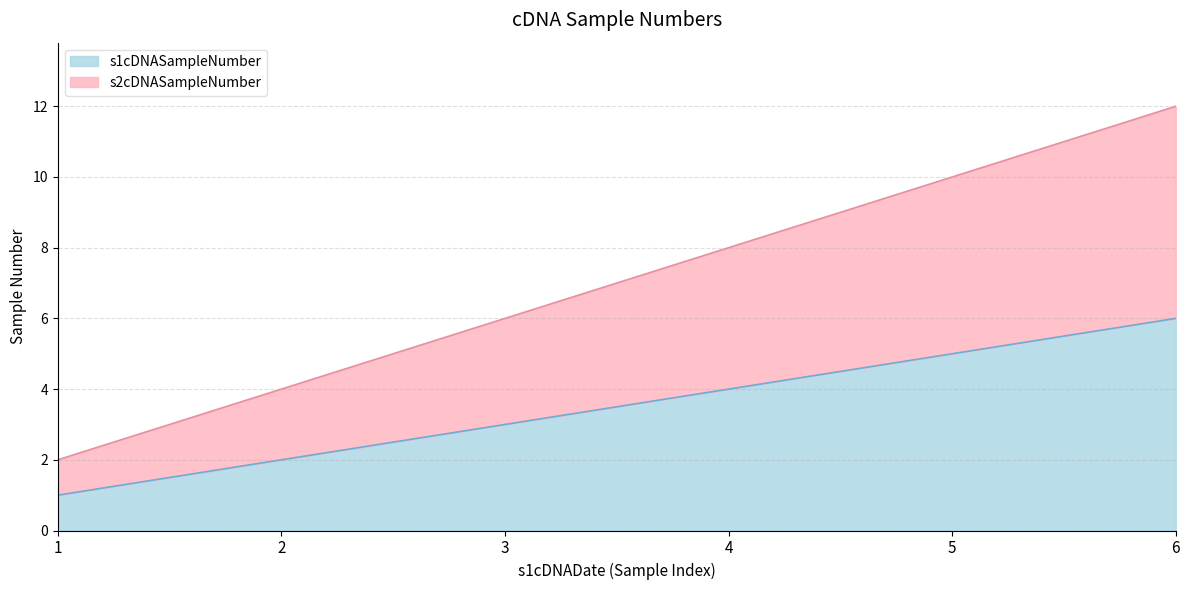

Reading right to left, what are all the values shown in this chart?

s1cDNASampleNumber: 6	5	4	3	2	1
s2cDNASampleNumber: 12	10	8	6	4	2